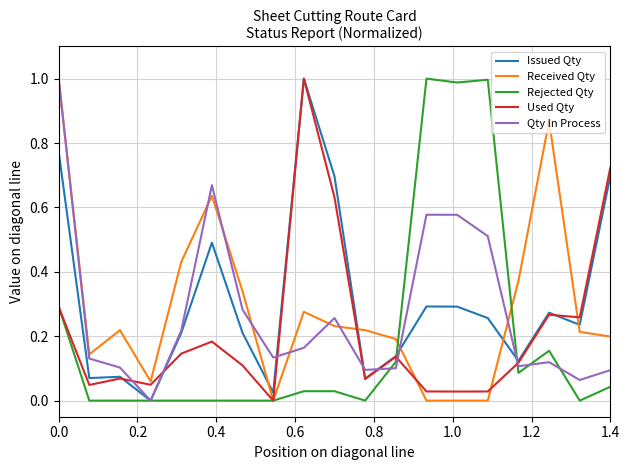

True or false: Issued Qty has a value of 0.5 at 0.0.

False